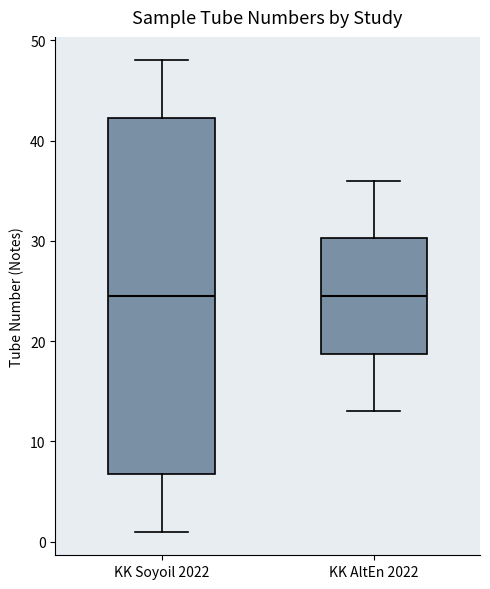

Comparing the boxes themselves (not the whiskers), which one is the tallest?

KK Soyoil 2022